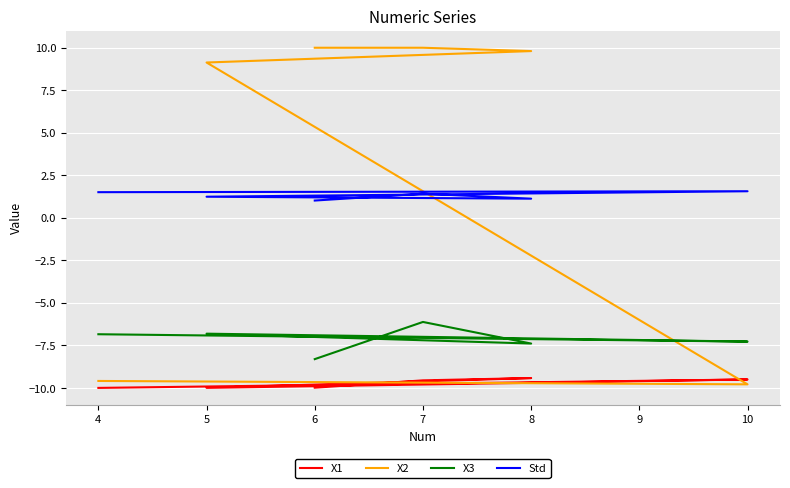

What is the total value across all series at 10?

-25.0